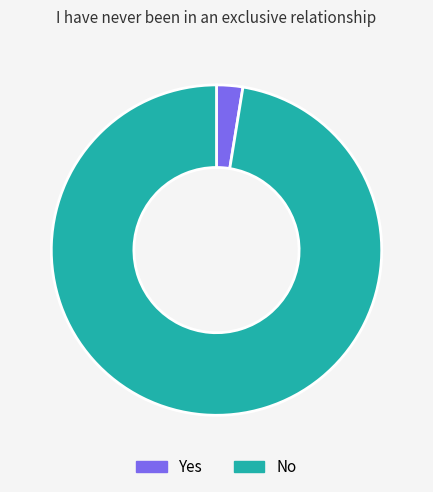

Is it true that Yes is 3% of the pie?

True